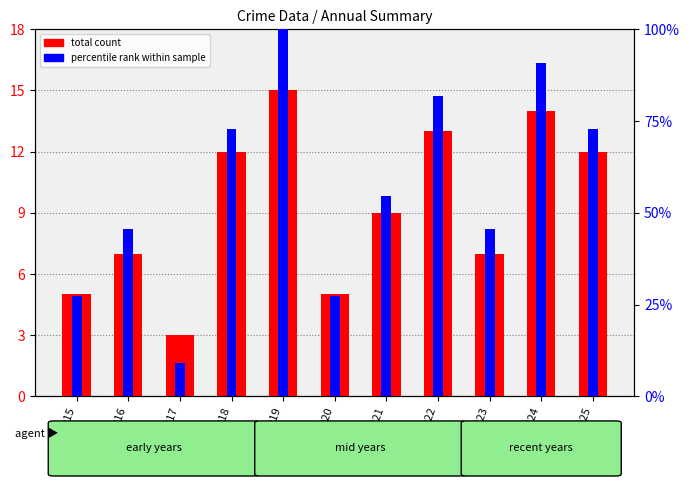

What are all the series names shown in the legend?

total count, percentile rank within sample